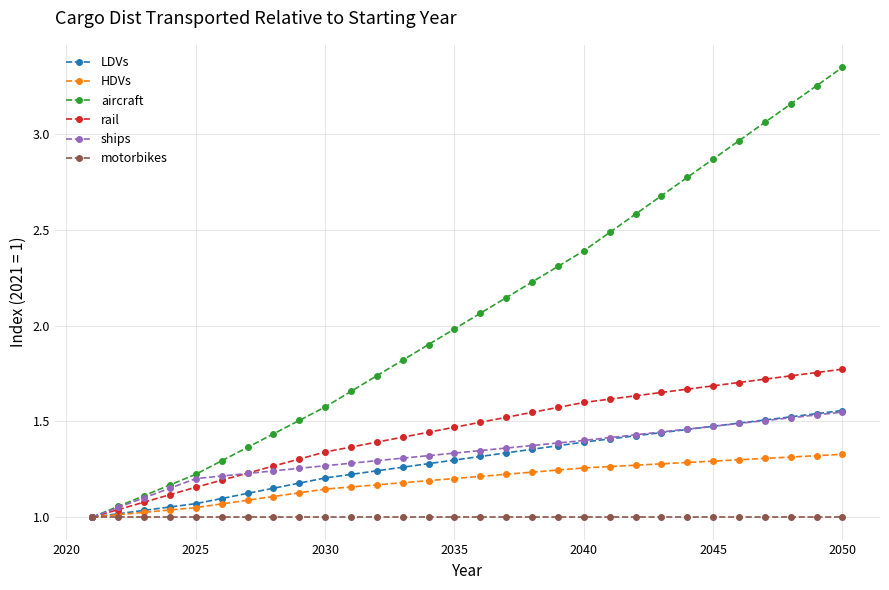

Which series has the largest total across all categories?

aircraft